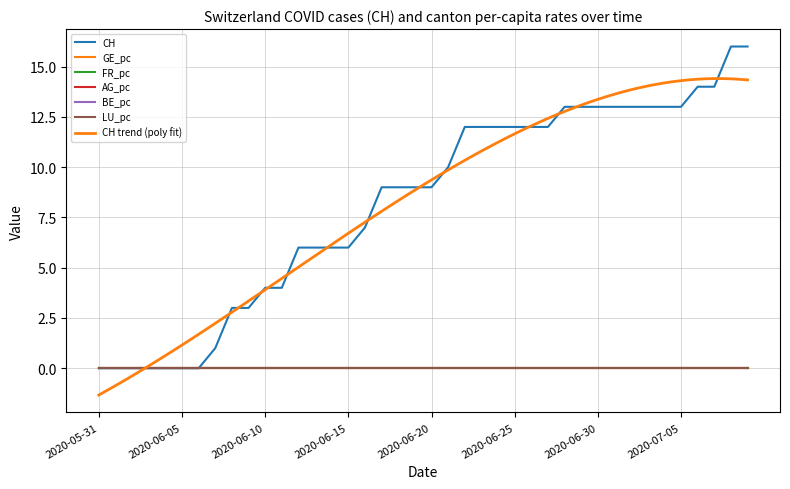

Is it true that AG_pc equals 0.0 at 2020-07-02?

False